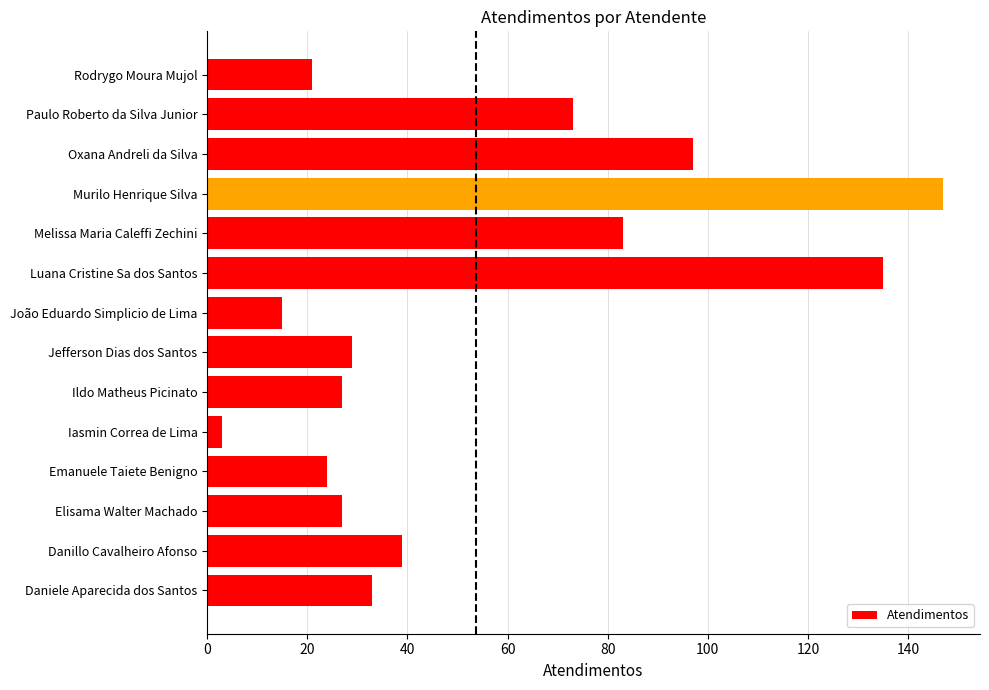

Is it true that the value at Daniele Aparecida dos Santos is 55?

False